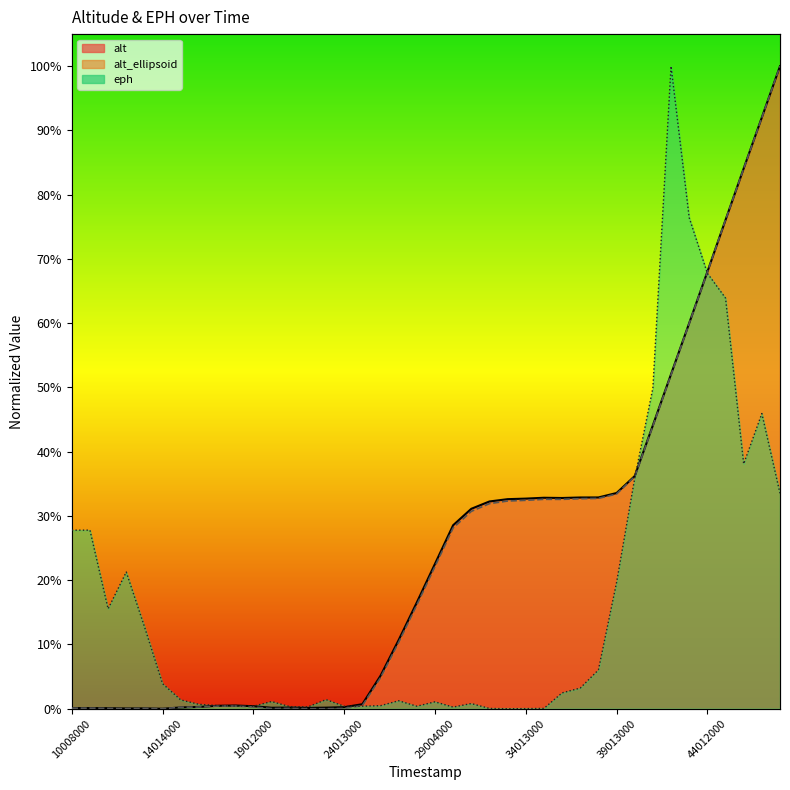

Which category has the lowest value in the eph series?

33012000